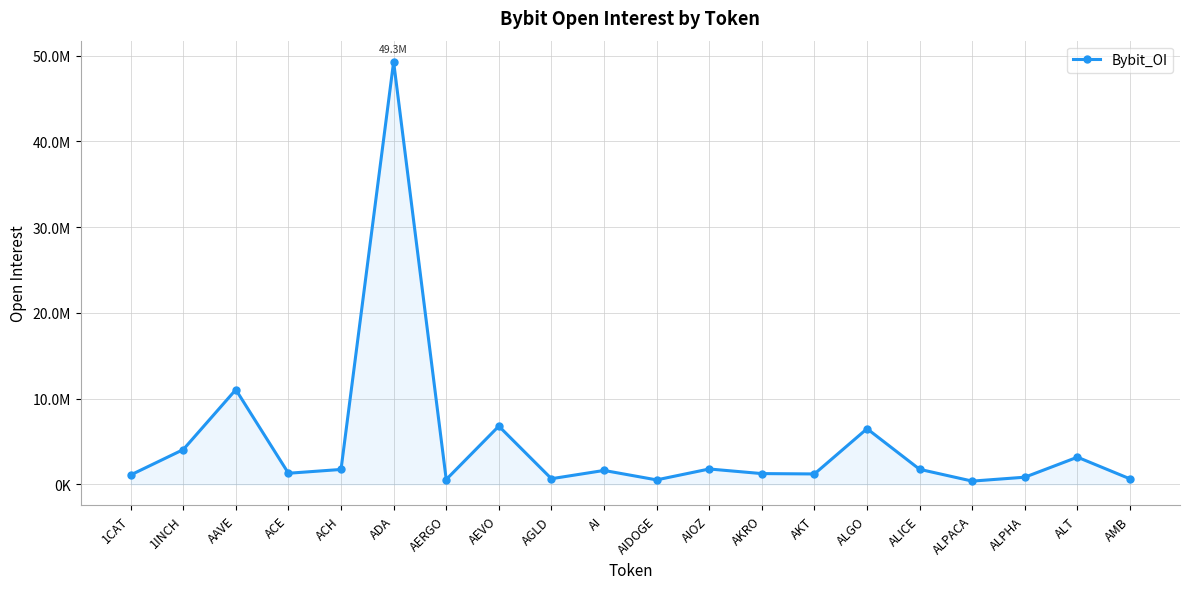

What is the value of the 14th point from the left?

1200545